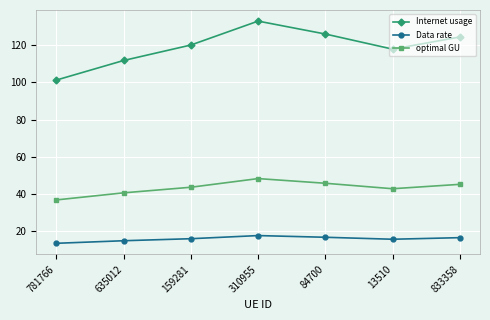

Which series has the largest range (max minus min)?

Internet usage